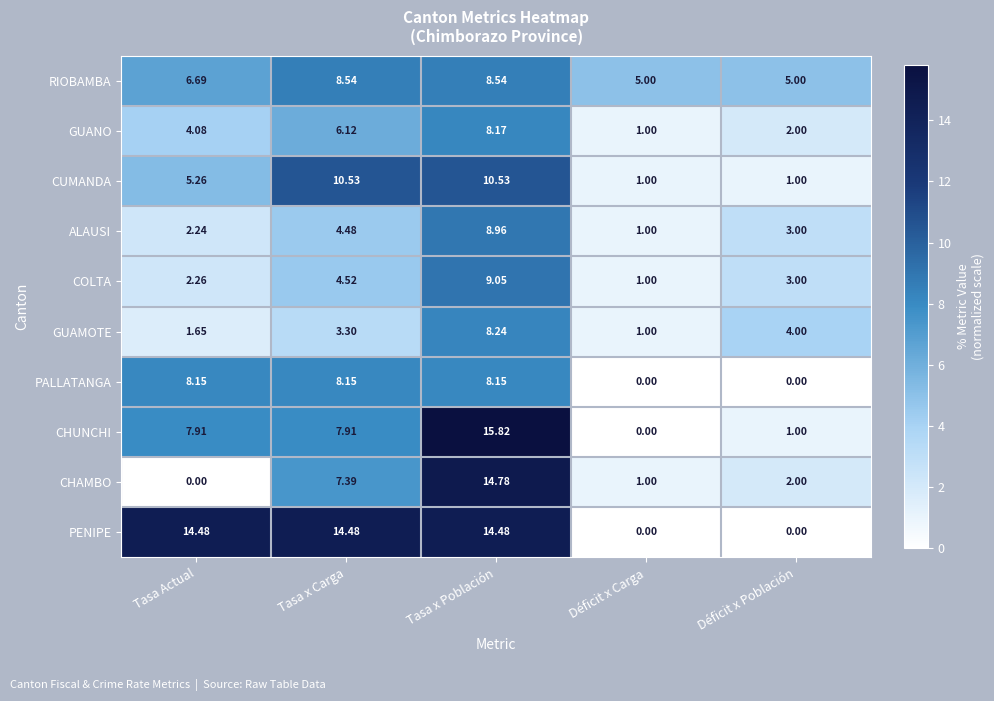

How many data points in GUAMOTE are above 3?

3